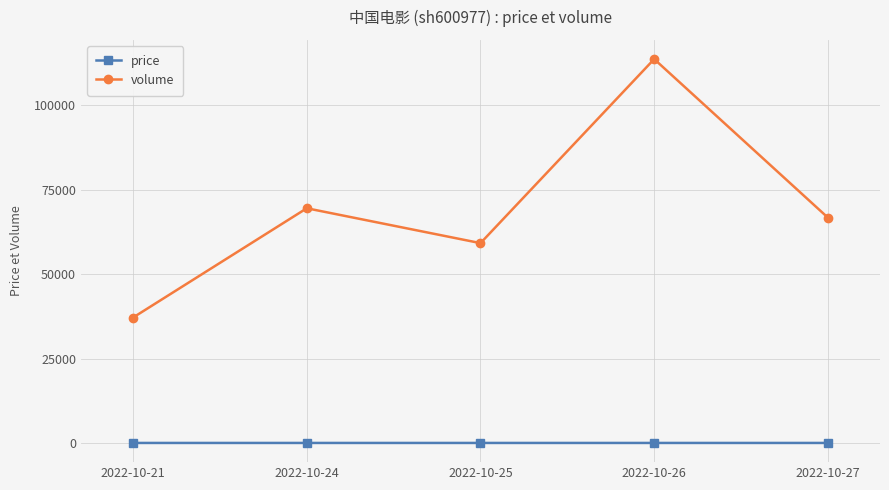

True or false: price and volume cross at least once.

False